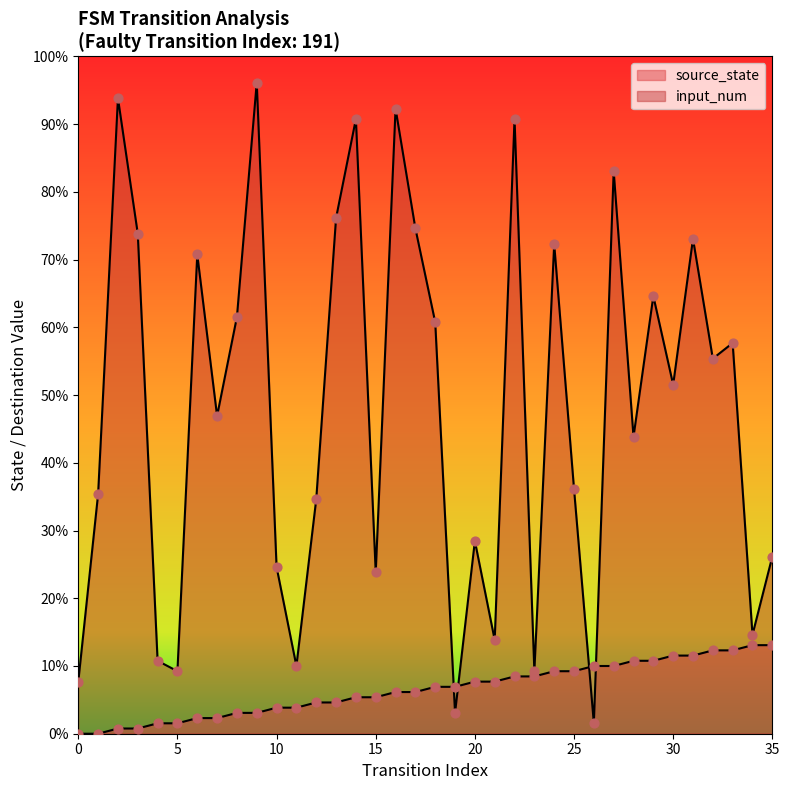

Which series contains the highest Y value?

input_num